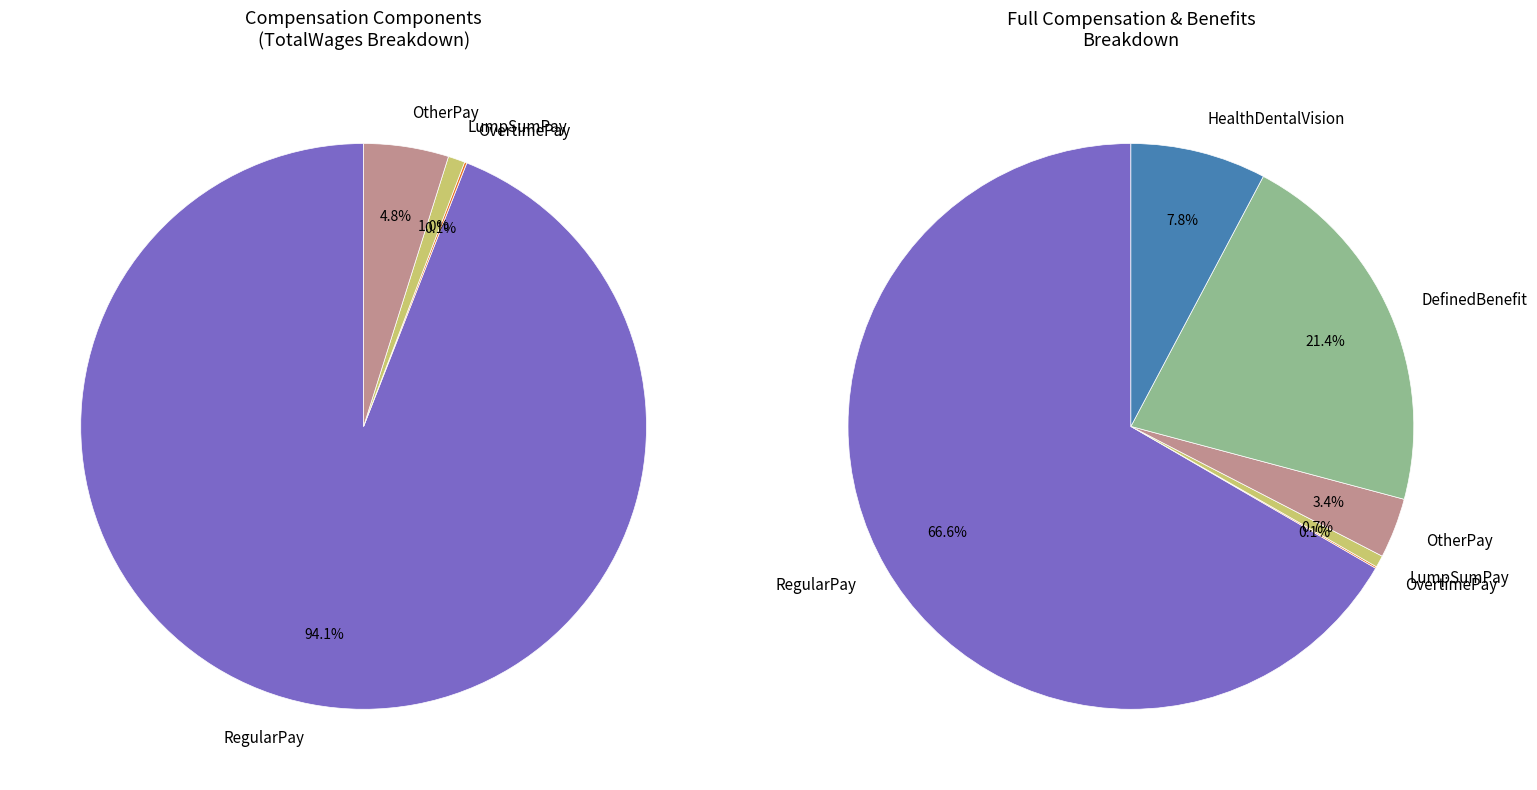

The 26 slice represents 7% of the pie. True or false?

False